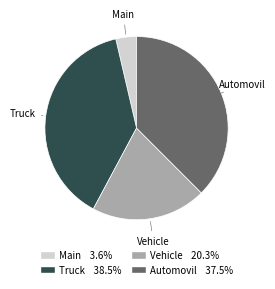

Which slice is the smallest?

Main